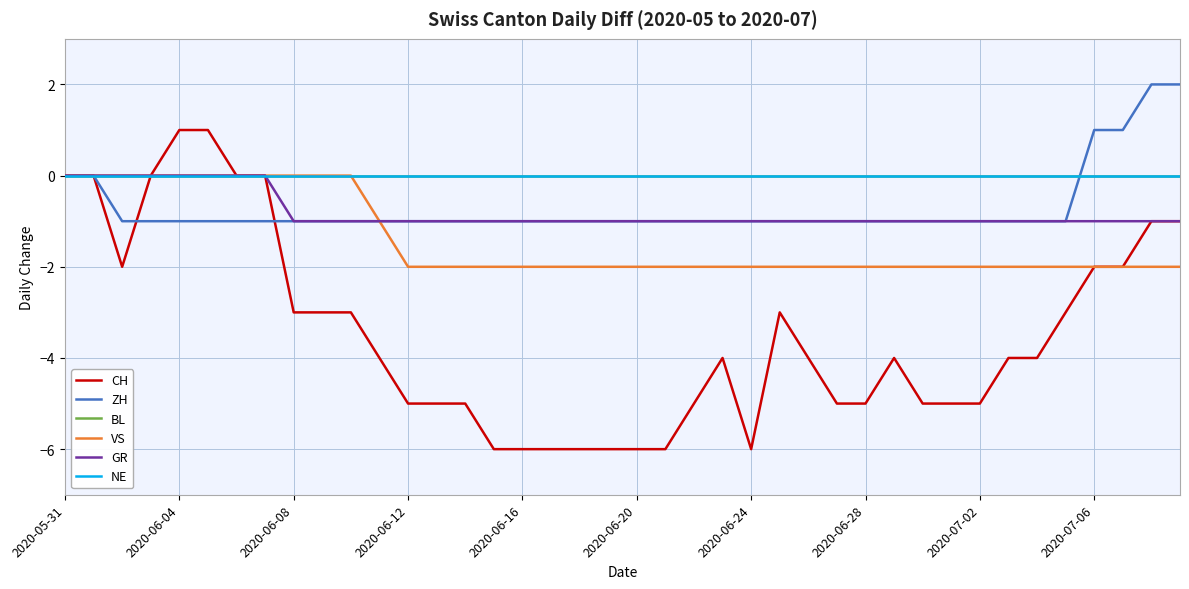

At which label does ZH reach its minimum?

2020-06-08